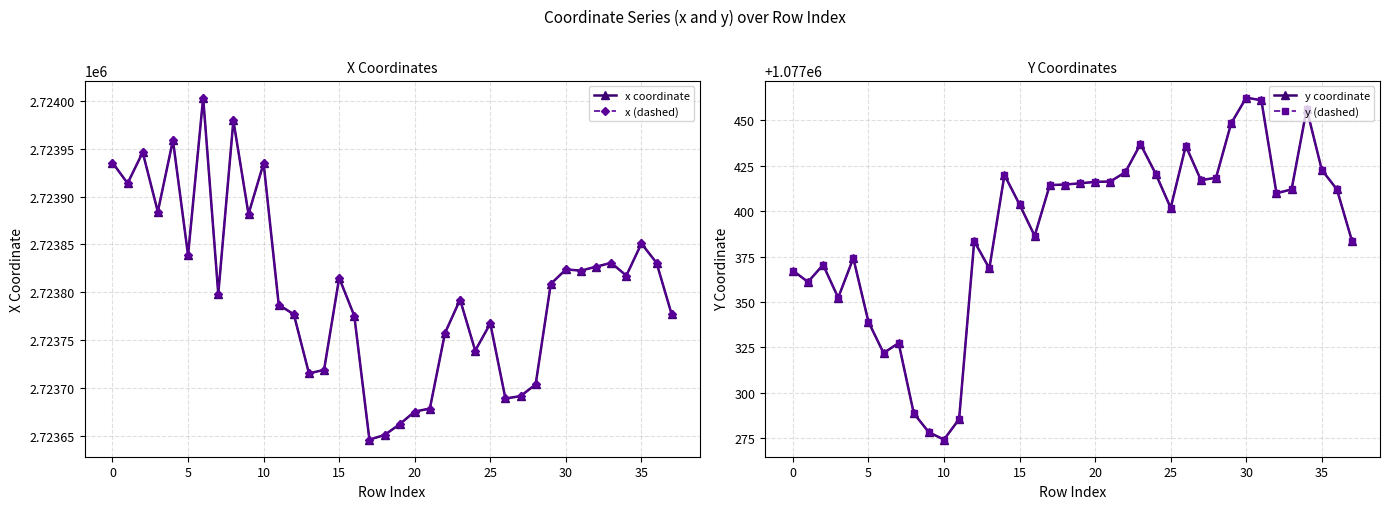

What is the smallest value displayed?

1077274.1